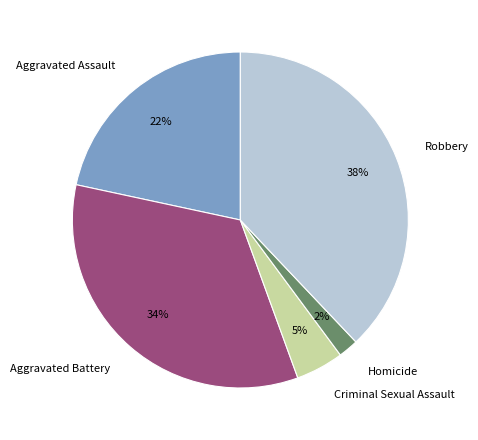

Approximately how many times larger is the value at Criminal Sexual Assault compared to Aggravated Assault?

0.2